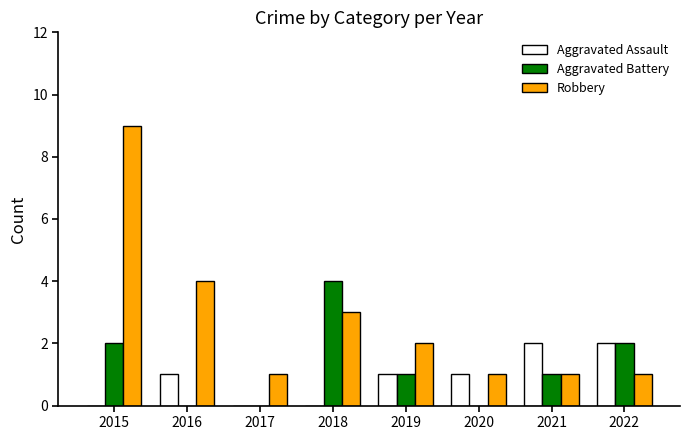

True or false: Aggravated Assault has a value of 3 at 2022.

False